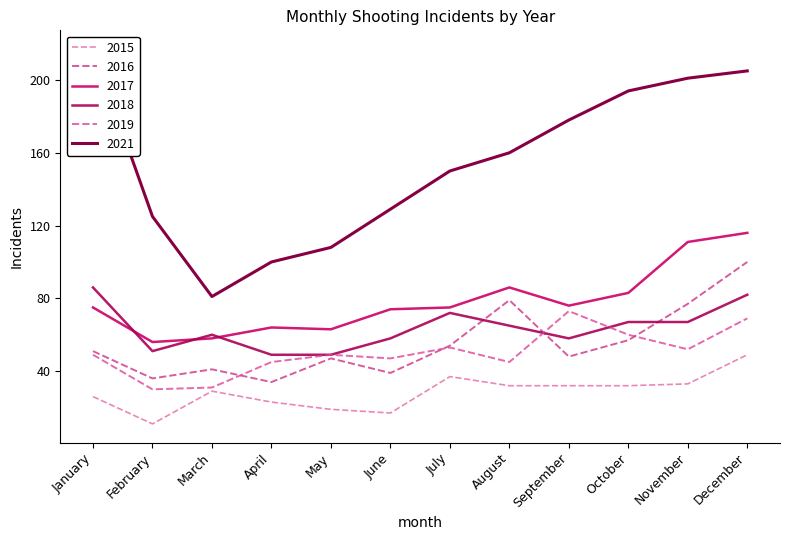

How many intersections are there between 2017 and 2018?

3